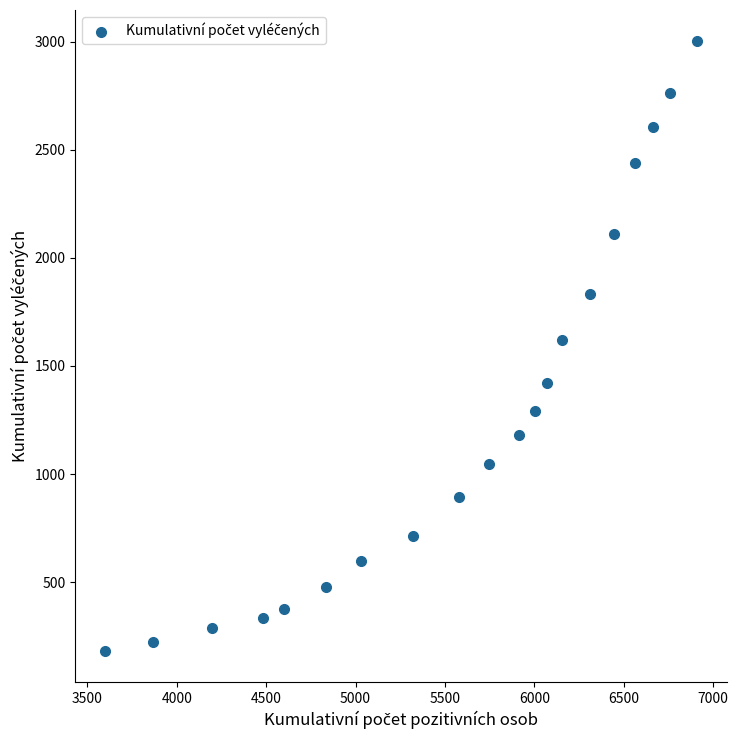

What is the range of Y values (max minus min)?

2825